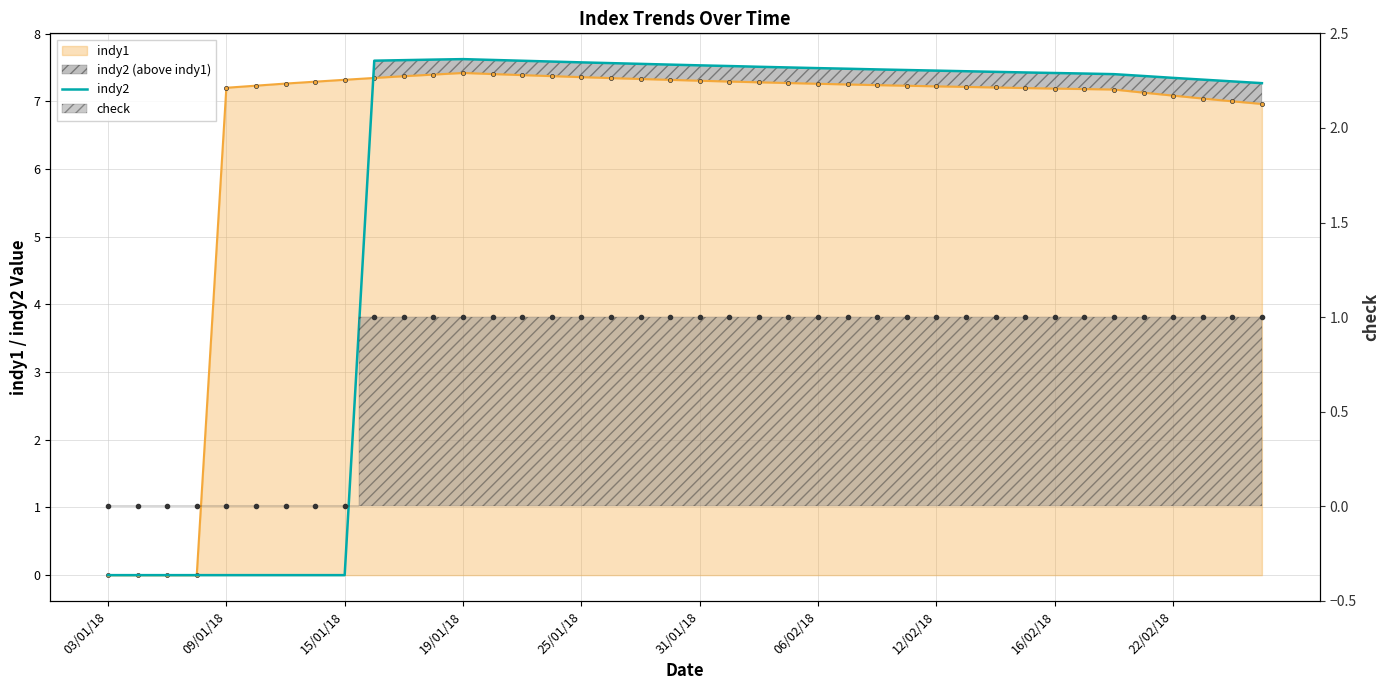

What is the difference between the maximum and minimum values?

7.6